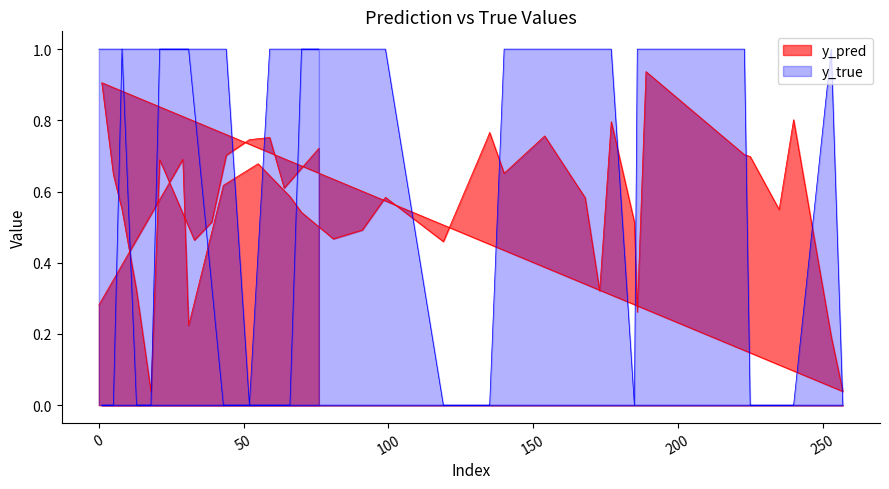

At which label is y_pred closest to 0?

18